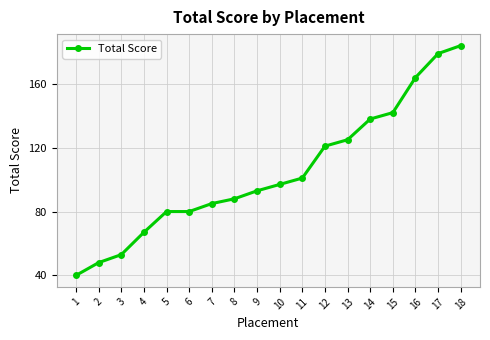

True or false: the data has more than 2 interior local peaks.

False